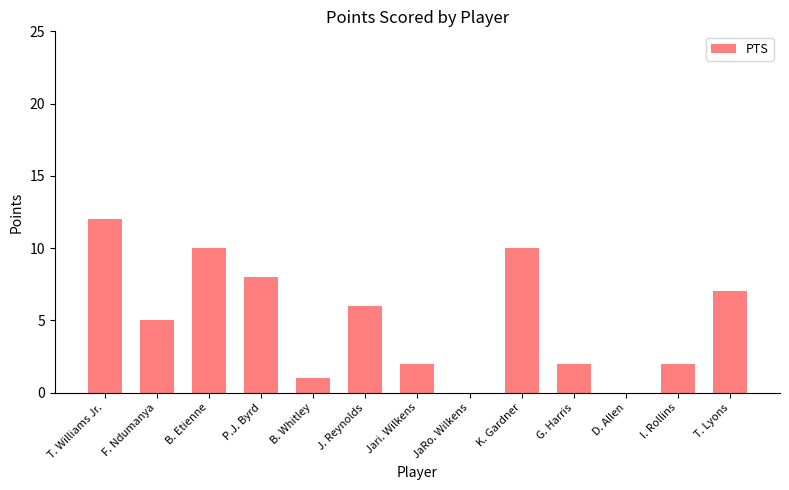

Approximately how many times larger is the value at B. Etienne compared to Jari. Wilkens?

5.0